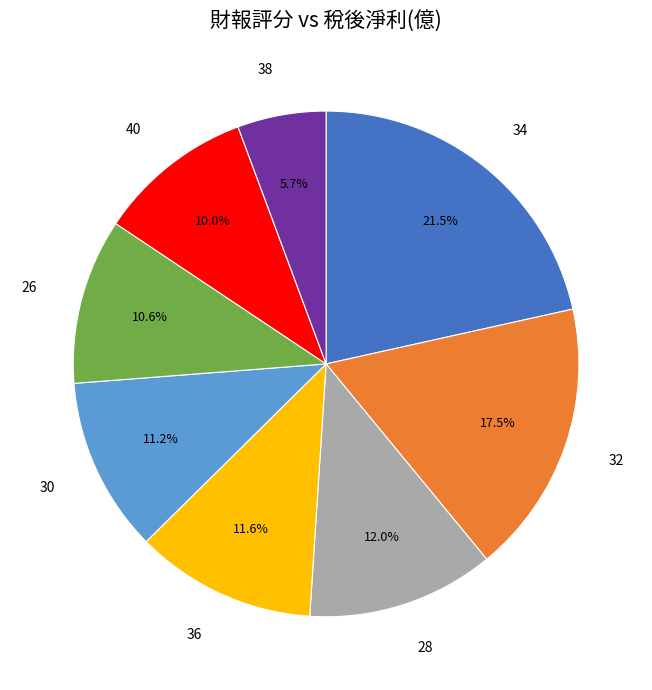

Is it true that 38 is 13% of the pie?

False